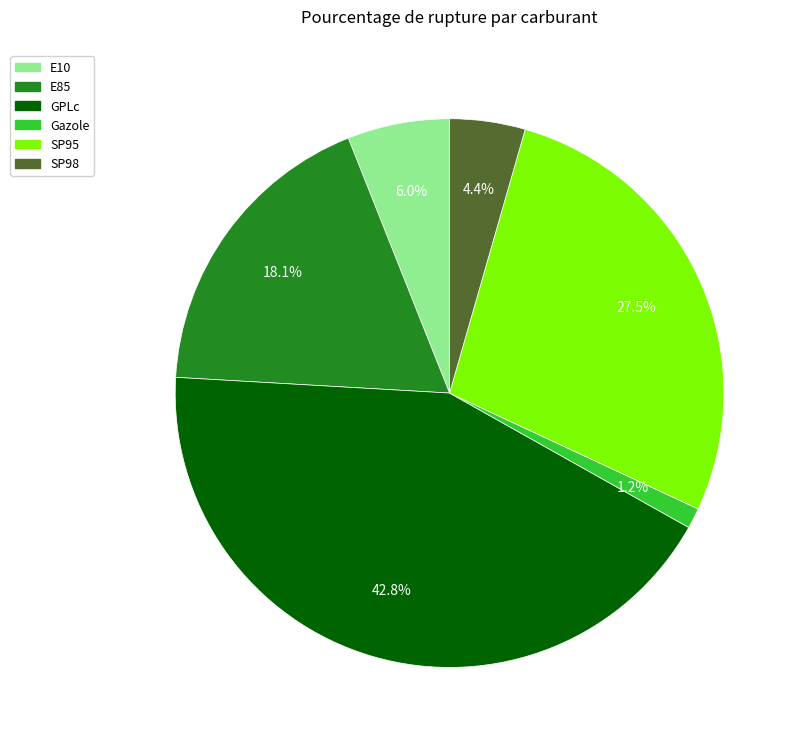

How many slices are in this pie chart?

6